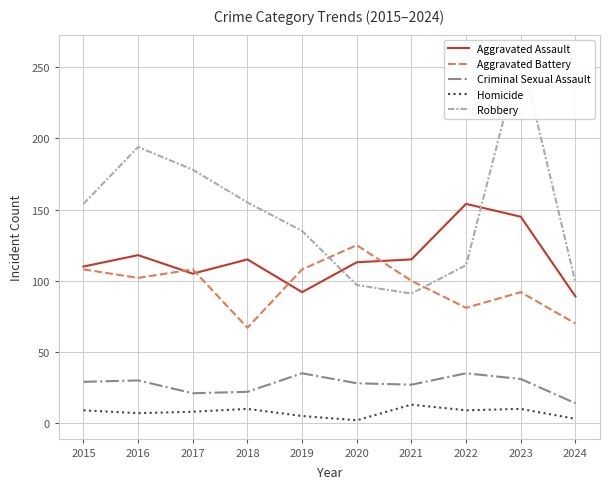

At how many categories does at least one series exceed 85?

10